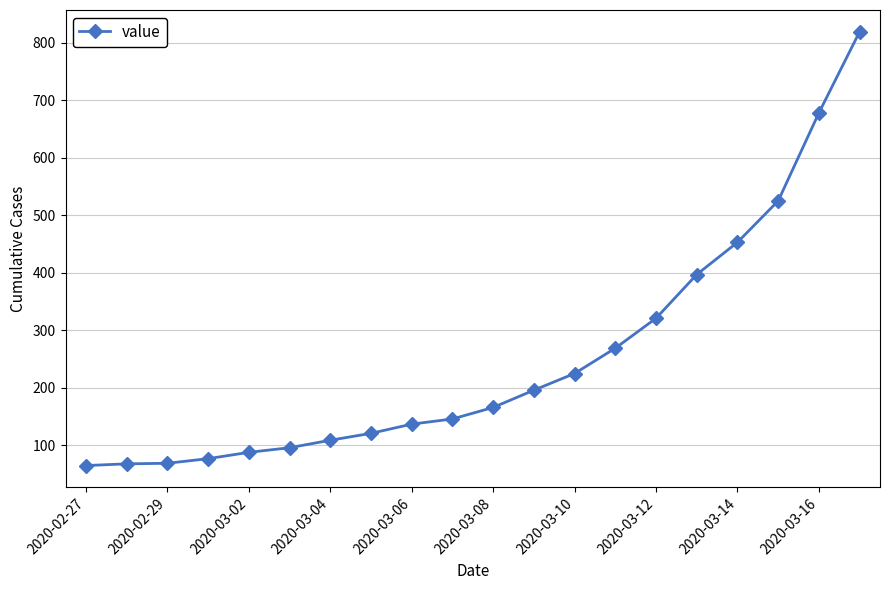

What is the average value?

251